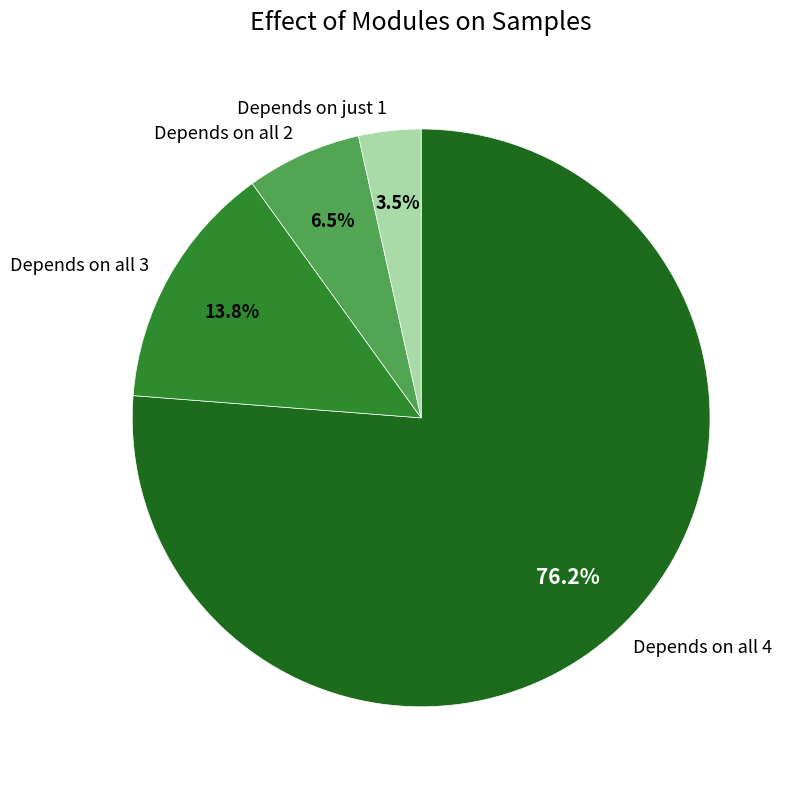

What is the smallest slice in the pie chart?

Depends on just 1